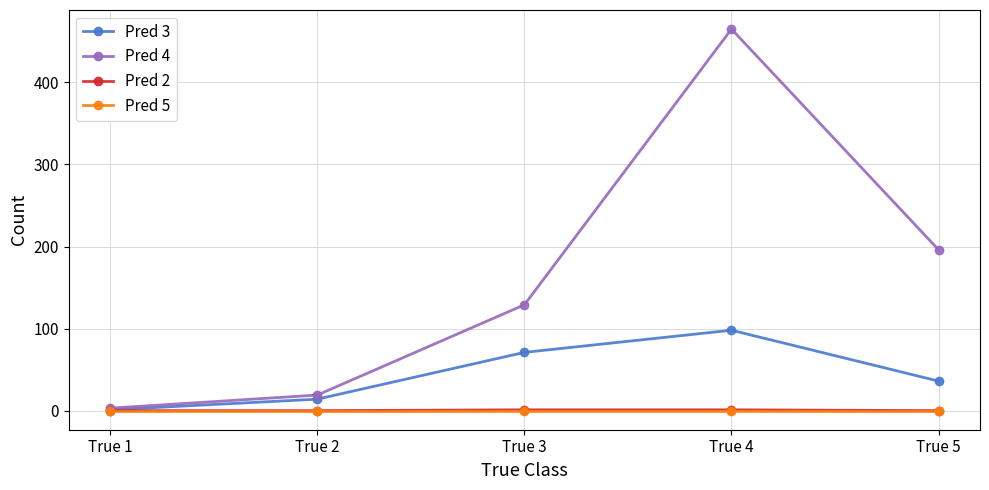

List the labels in order of Pred 3 value, largest first.

True 4, True 3, True 5, True 2, True 1